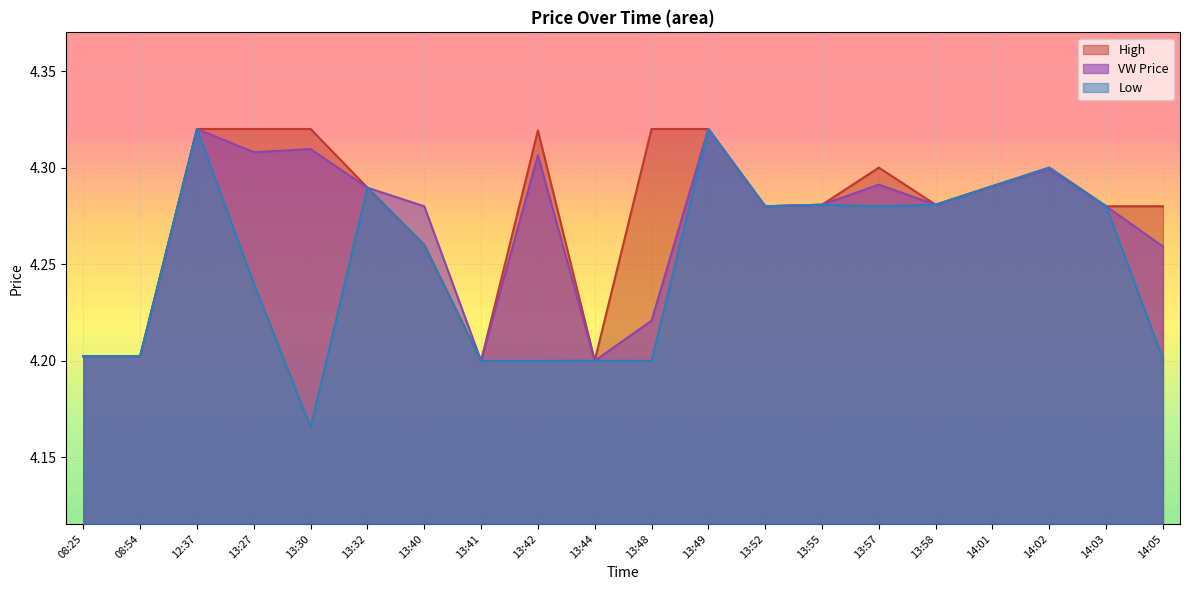

Reading right to left, extract all data points from this chart.

vw: 4.3	4.3	4.3	4.3	4.3	4.3	4.3	4.3	4.3	4.2	4.2	4.3	4.2	4.3	4.3	4.3	4.3	4.3	4.2	4.2
h: 4.3	4.3	4.3	4.3	4.3	4.3	4.3	4.3	4.3	4.3	4.2	4.3	4.2	4.3	4.3	4.3	4.3	4.3	4.2	4.2
l: 4.2	4.3	4.3	4.3	4.3	4.3	4.3	4.3	4.3	4.2	4.2	4.2	4.2	4.3	4.3	4.2	4.2	4.3	4.2	4.2